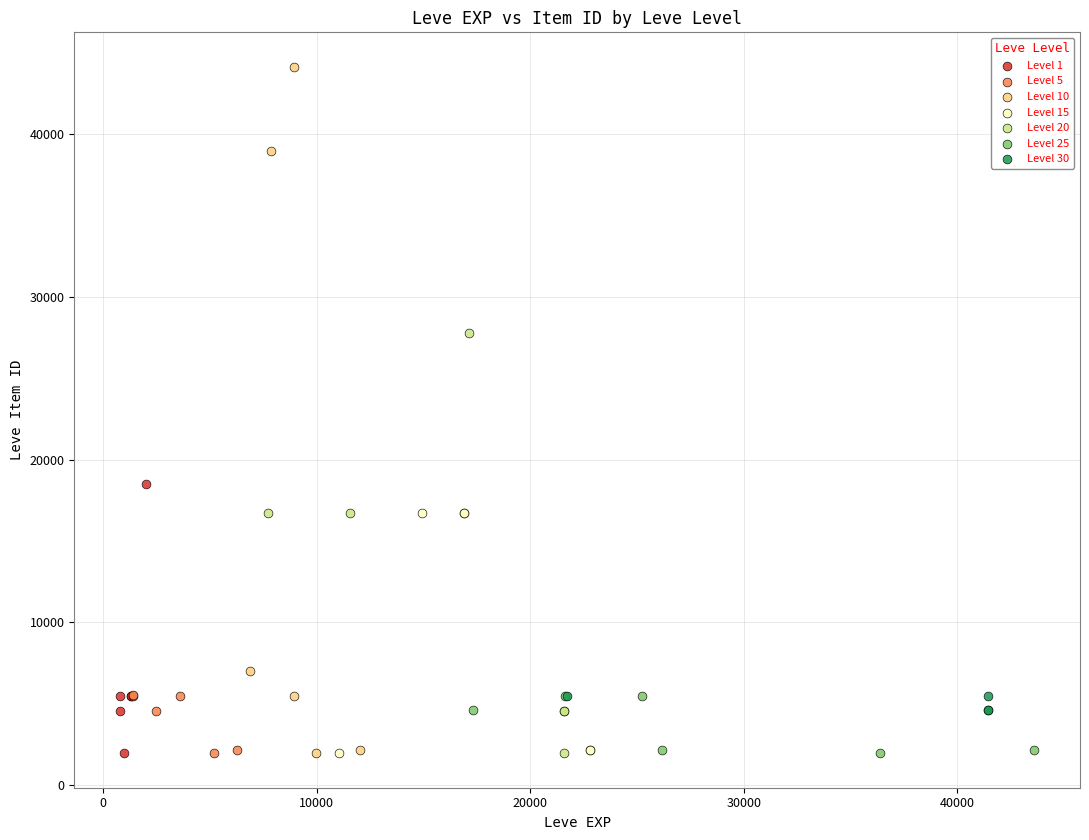

Which series contains the highest Y value?

Level 10